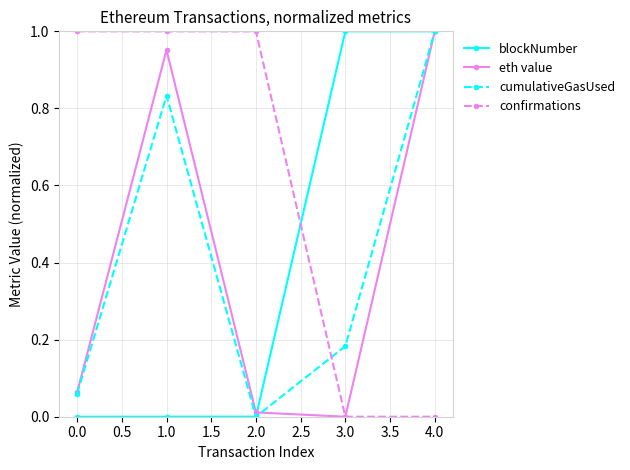

After their last crossing, which series has the higher values: cumulativeGasUsed or confirmations?

cumulativeGasUsed